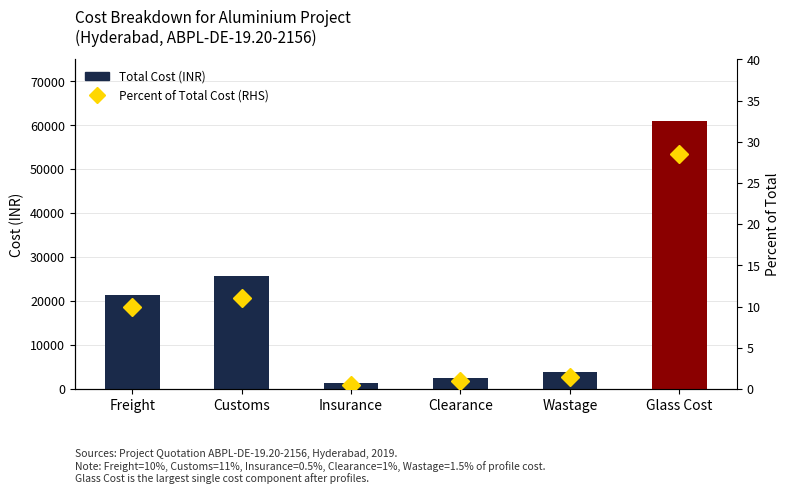

What is the label of the 1st bar from the left?

Freight